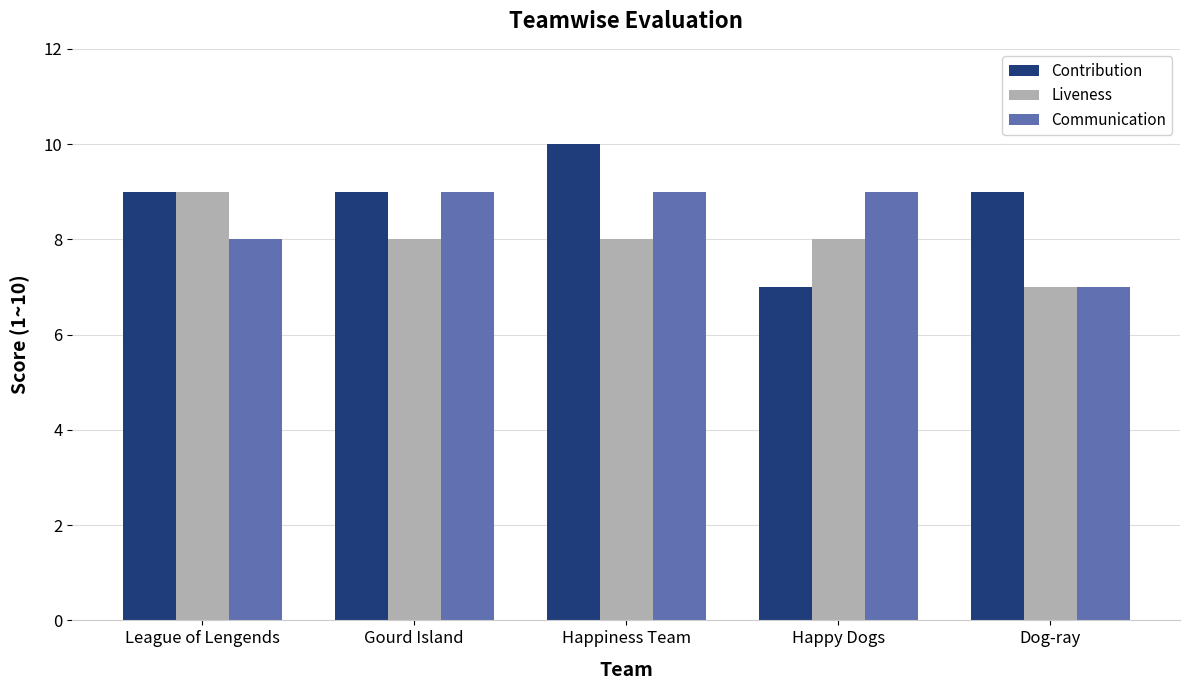

Count the number of categories in the chart.

5